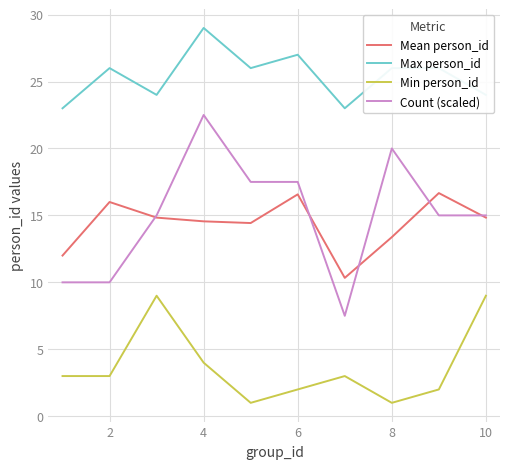

Which series has the largest total across all categories?

Max person_id